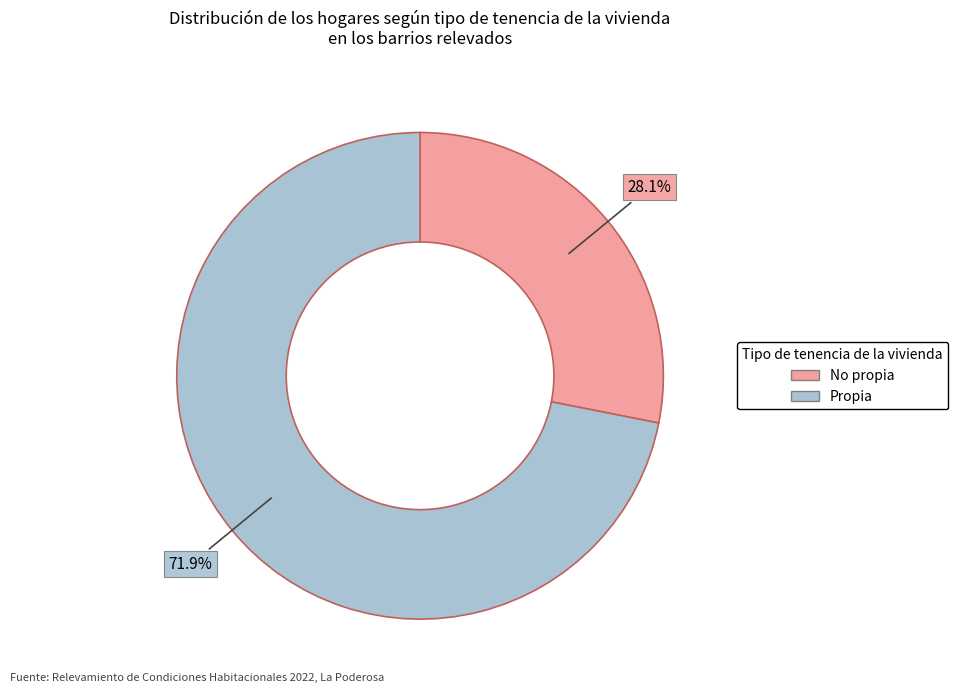

Is there any slice that represents more than half of the pie?

Yes